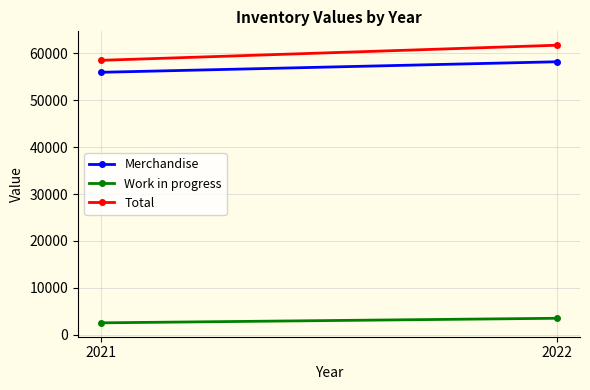

What is the difference between the highest and lowest values at 2021?

55939